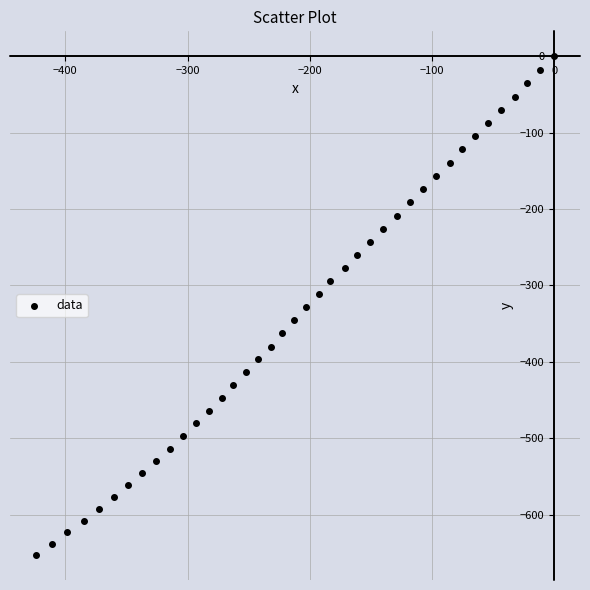

What is the range of Y values (max minus min)?

652.8